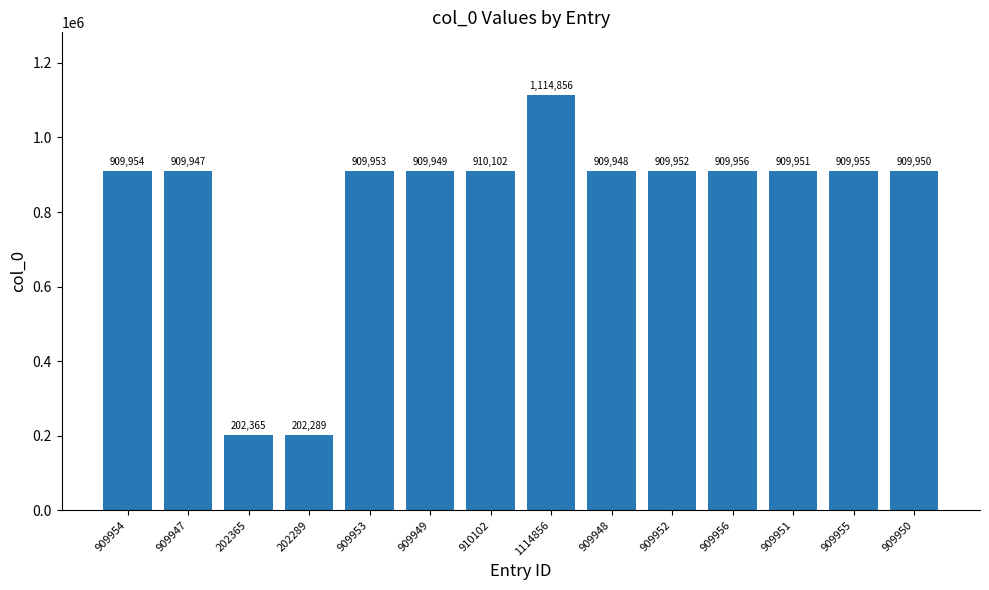

Reading left to right, list all the values displayed in this chart.

909954	909947	202365	202289	909953	909949	910102	1114856	909948	909952	909956	909951	909955	909950